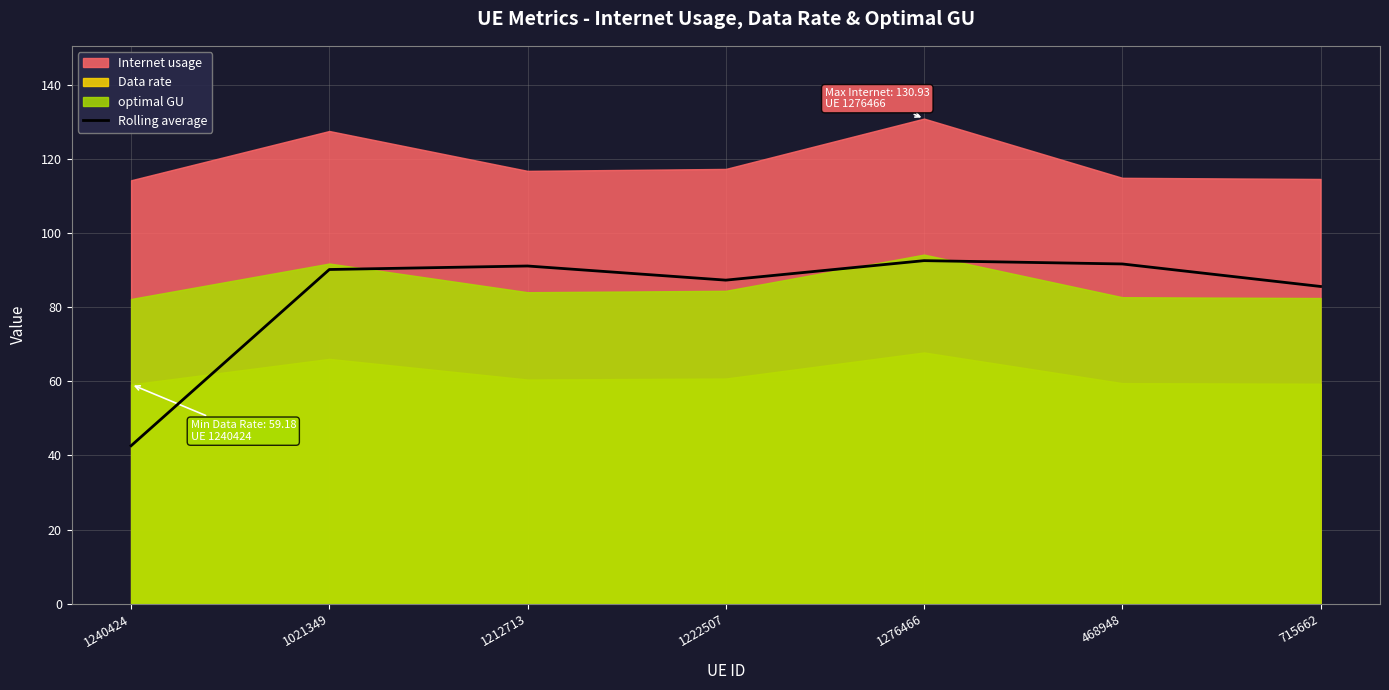

At which label does the data first exceed 90?

1021349